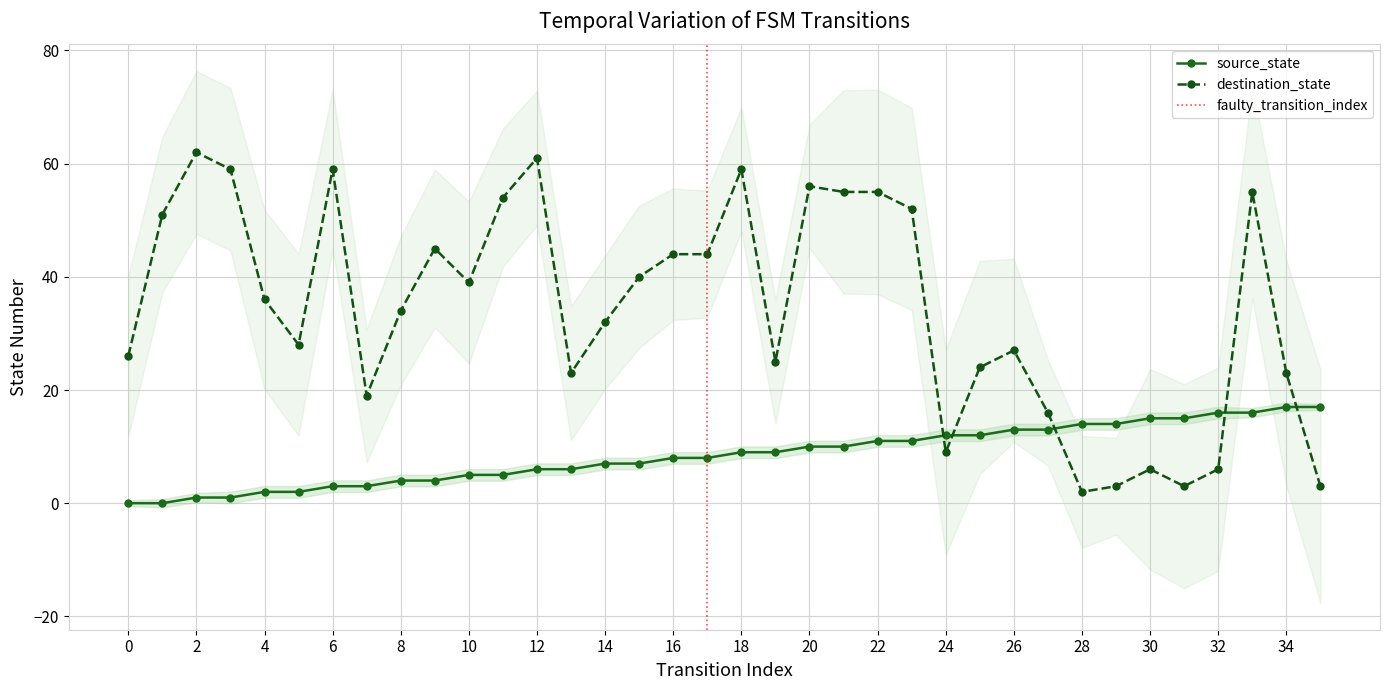

List the series in order of their overall mean, highest first.

destination_state, source_state